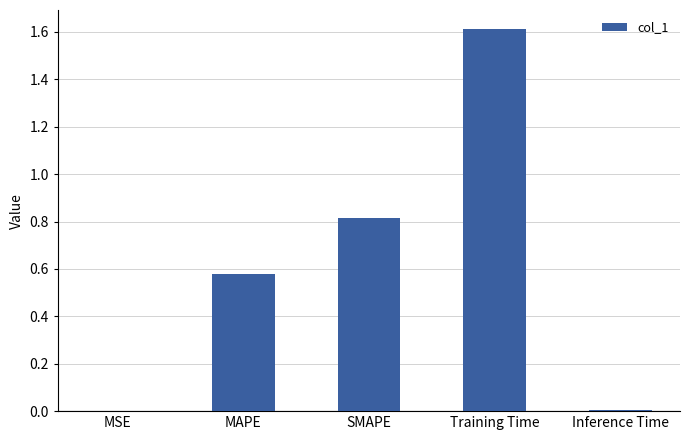

Which has a higher value, SMAPE or MSE?

SMAPE